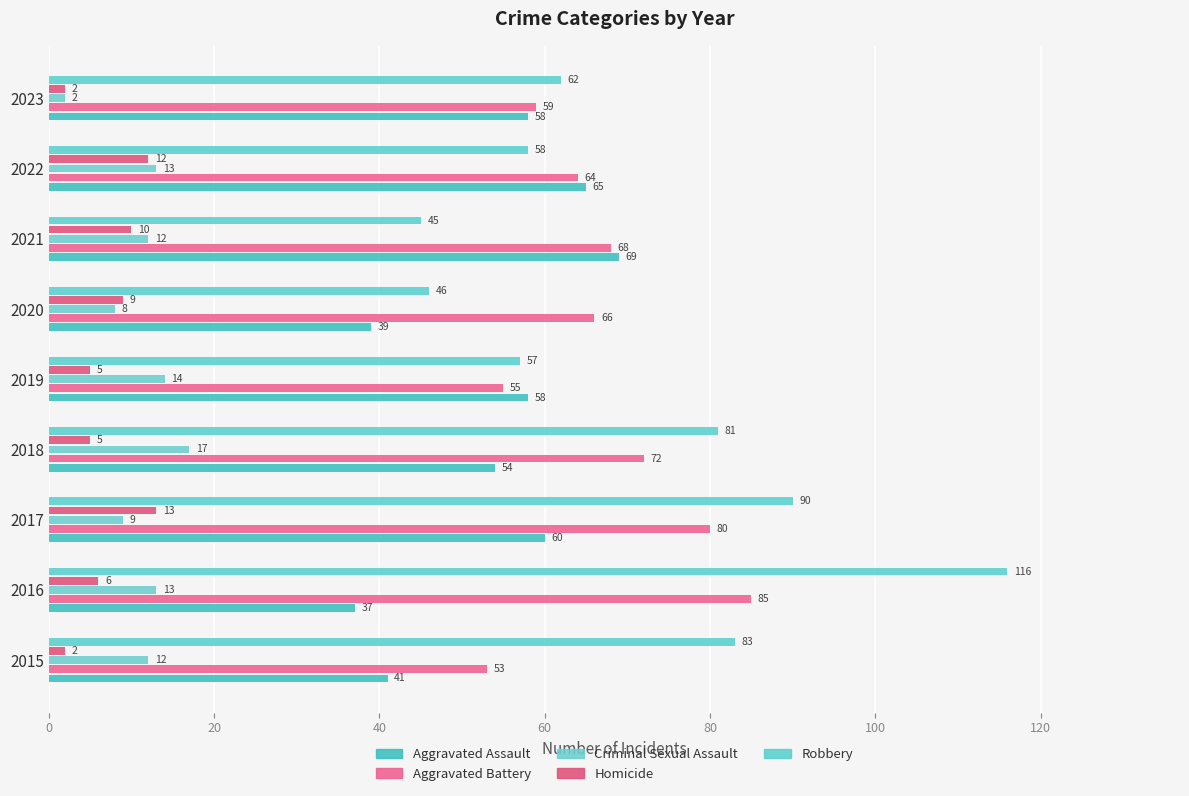

Which series has the largest total across all categories?

Robbery